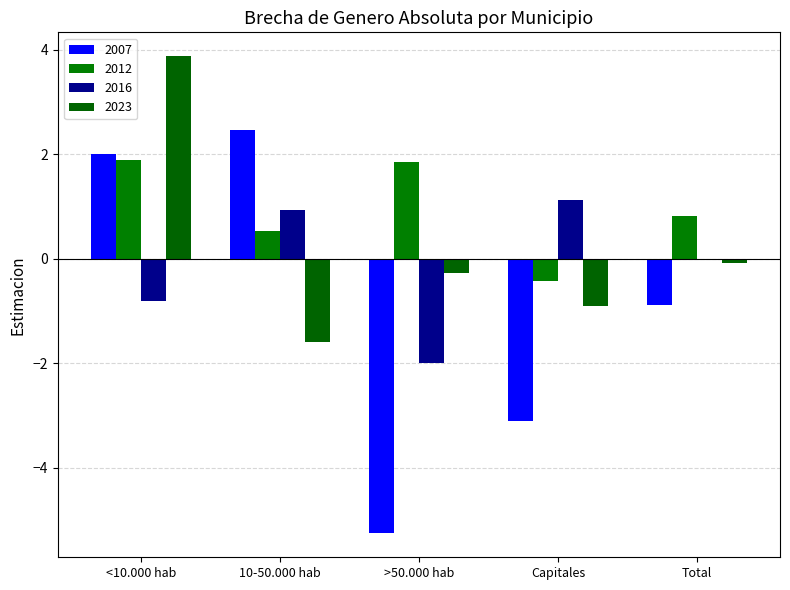

At which label does 2007 first exceed 0?

<10.000 hab